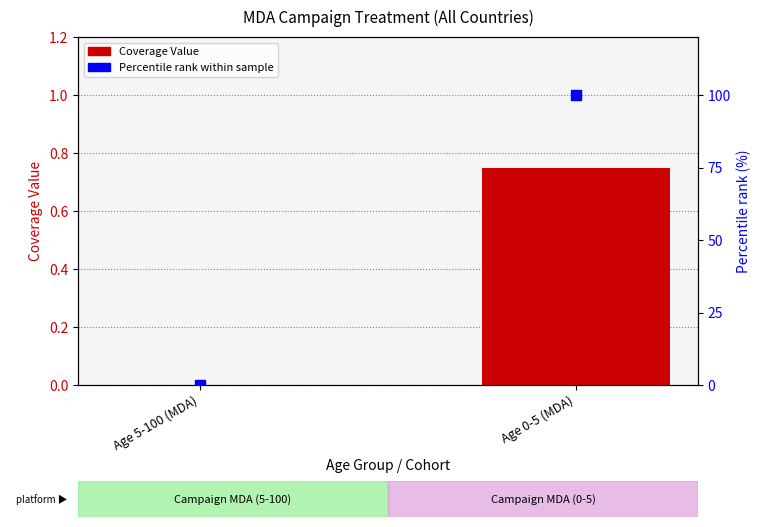

Which series has the largest Y range (max minus min)?

Percentile rank